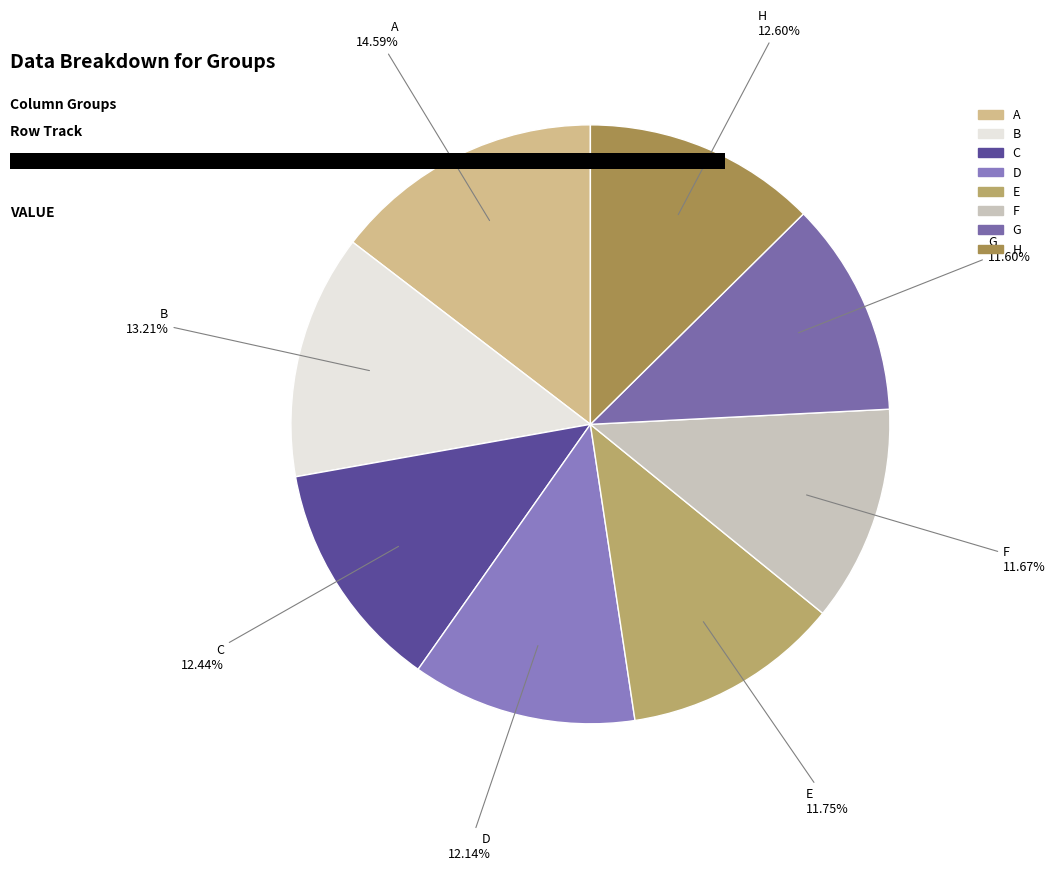

The C slice represents 12% of the pie. True or false?

True